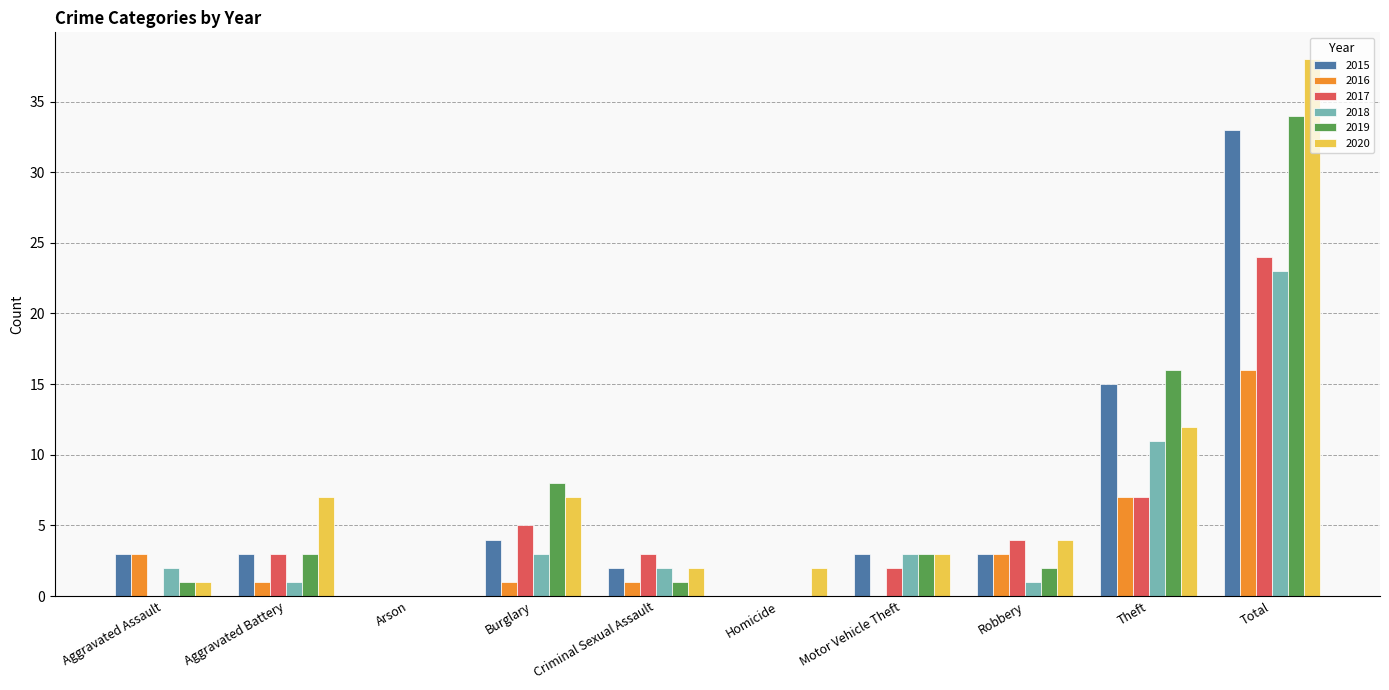

At which category is the sum across all series the highest?

Total